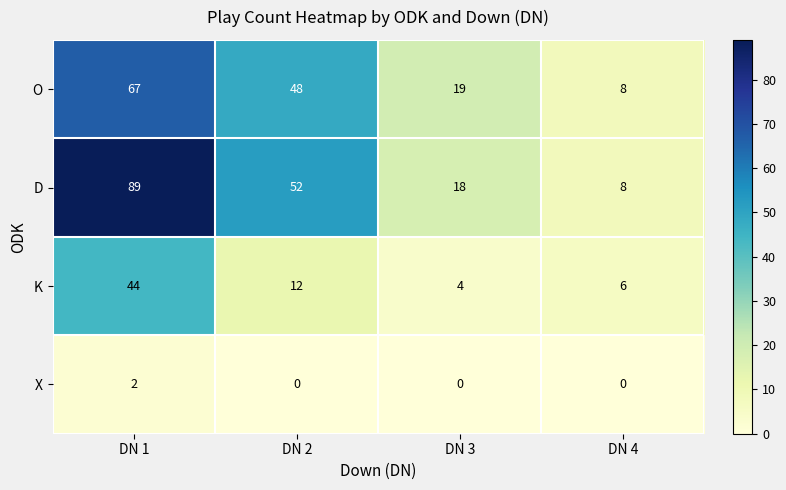

How many D values are between 18 and 89?

3